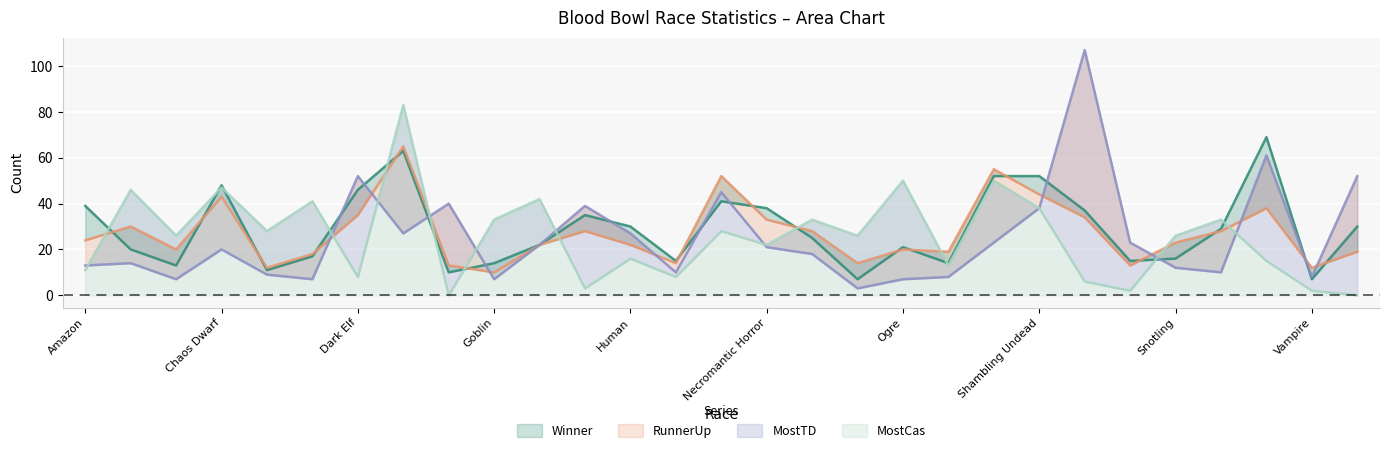

At which category does Winner reach its first local valley?

Chaos Chosen